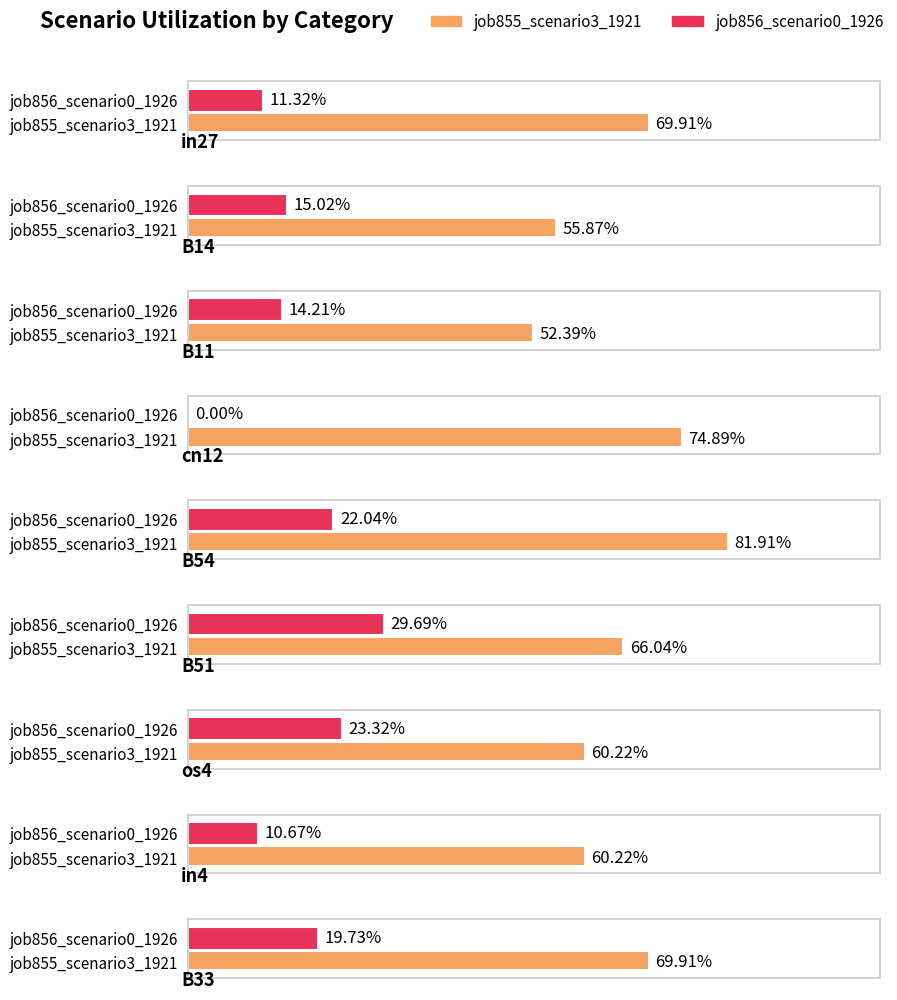

How many bars are there in each group?

2